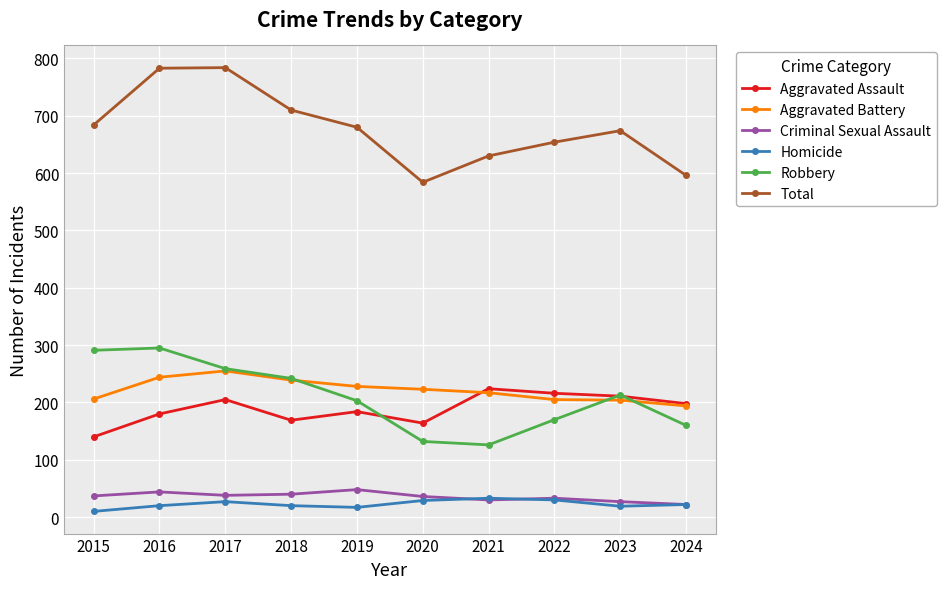

True or false: Aggravated Assault has more than 0 interior local peaks.

True